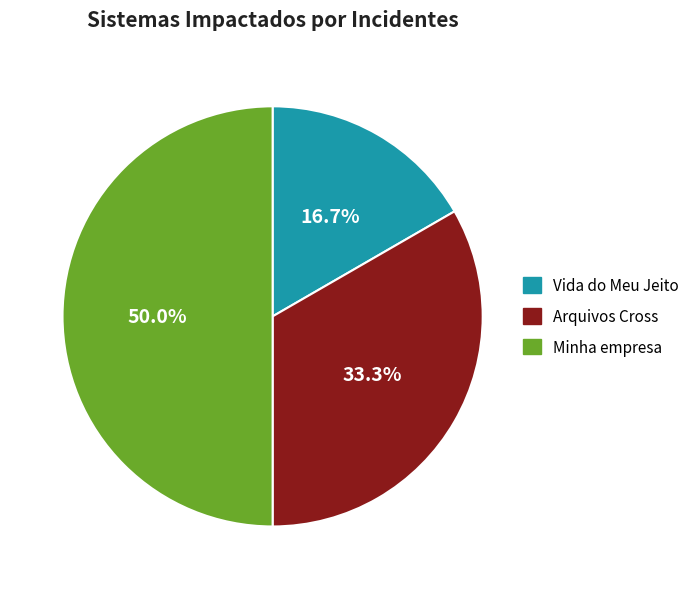

To the nearest percent, what is the combined percentage of Minha empresa and Arquivos Cross?

83%